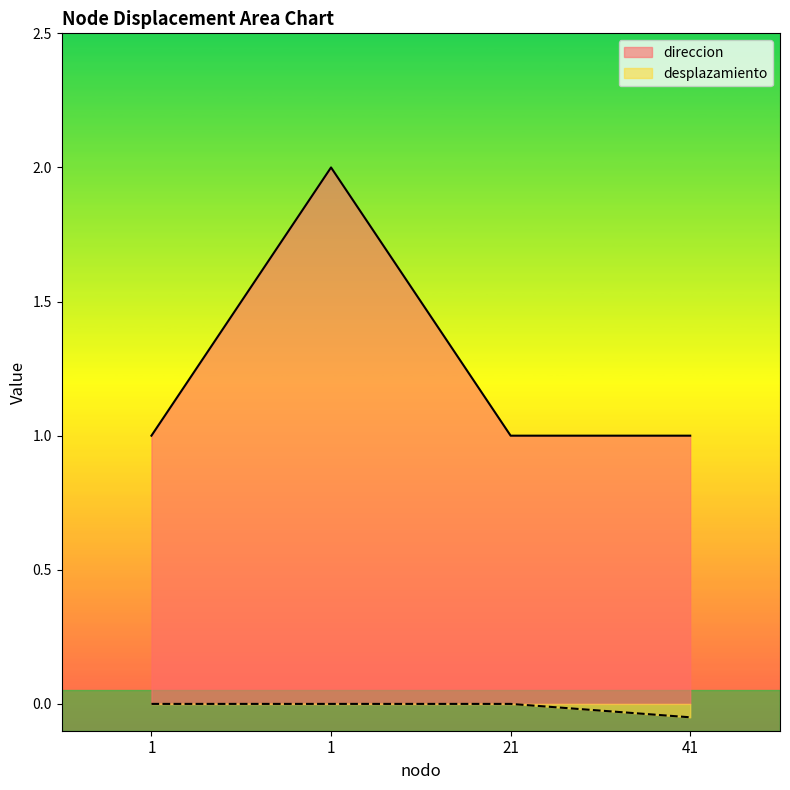

What is the sum of all desplazamiento values?

-0.1